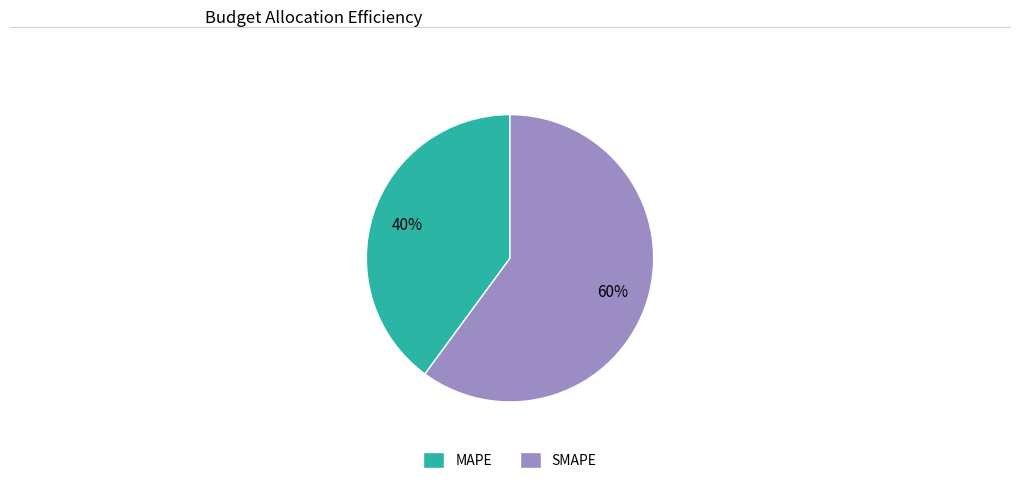

Which has a higher value, MAPE or SMAPE?

SMAPE